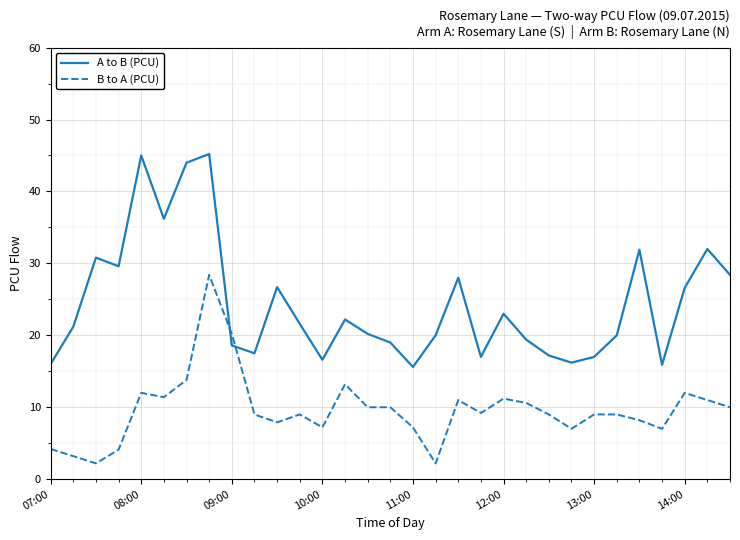

Rank the series by their maximum value, from lowest to highest.

B to A (PCU), A to B (PCU)